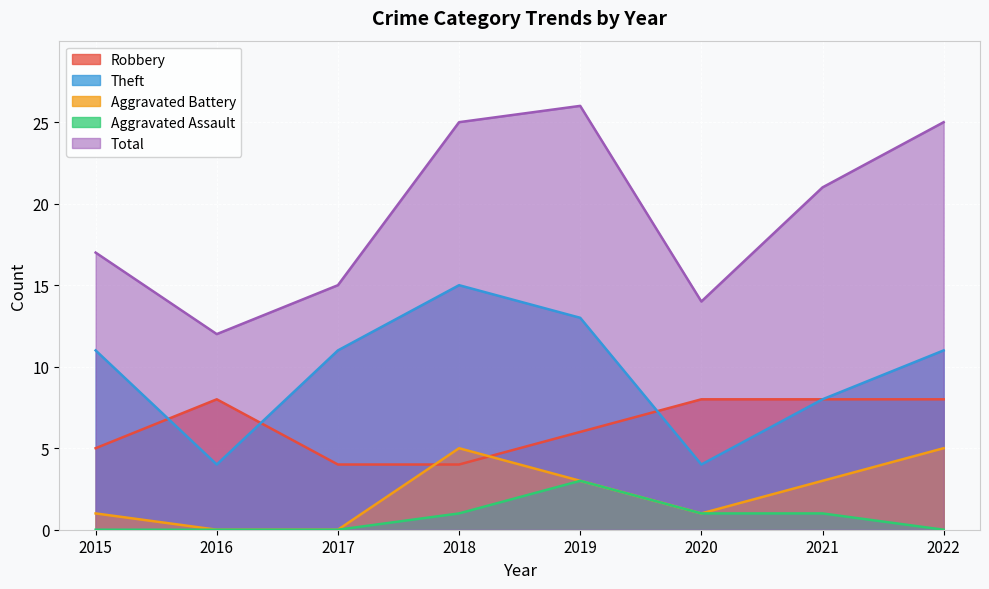

True or false: Theft and Aggravated Battery cross at least once.

False